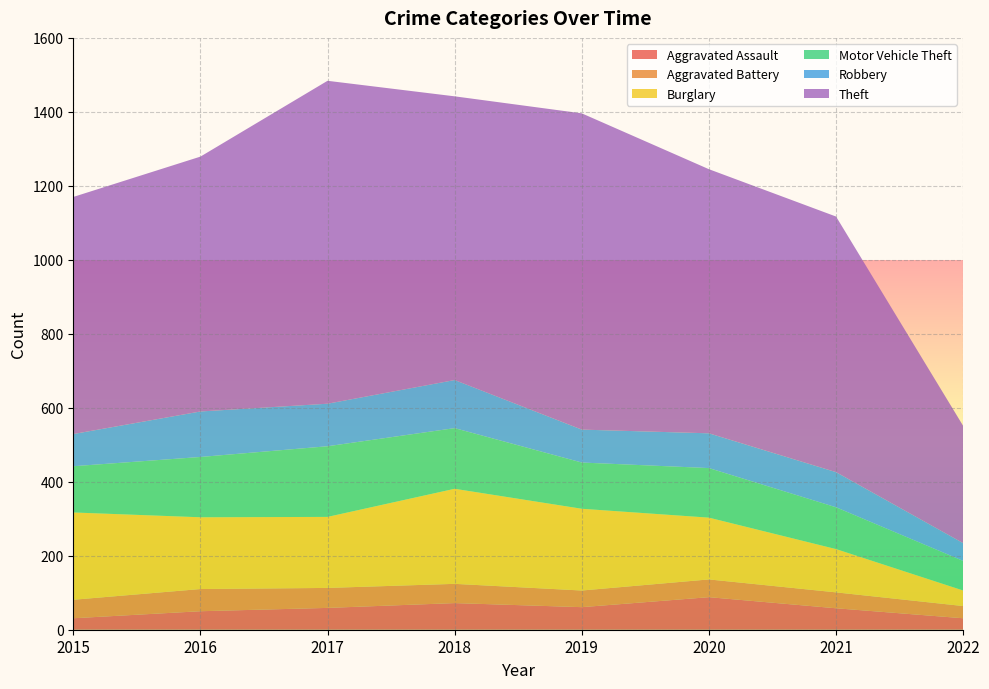

Reading right to left, list all the values displayed in this chart.

Aggravated Assault: 31	58	88	61	72	59	50	31
Aggravated Battery: 33	43	48	45	52	54	60	50
Burglary: 42	117	167	221	257	192	194	236
Motor Vehicle Theft: 80	113	134	125	164	191	163	125
Robbery: 48	95	94	89	130	115	123	87
Theft: 317	691	714	855	767	873	689	641